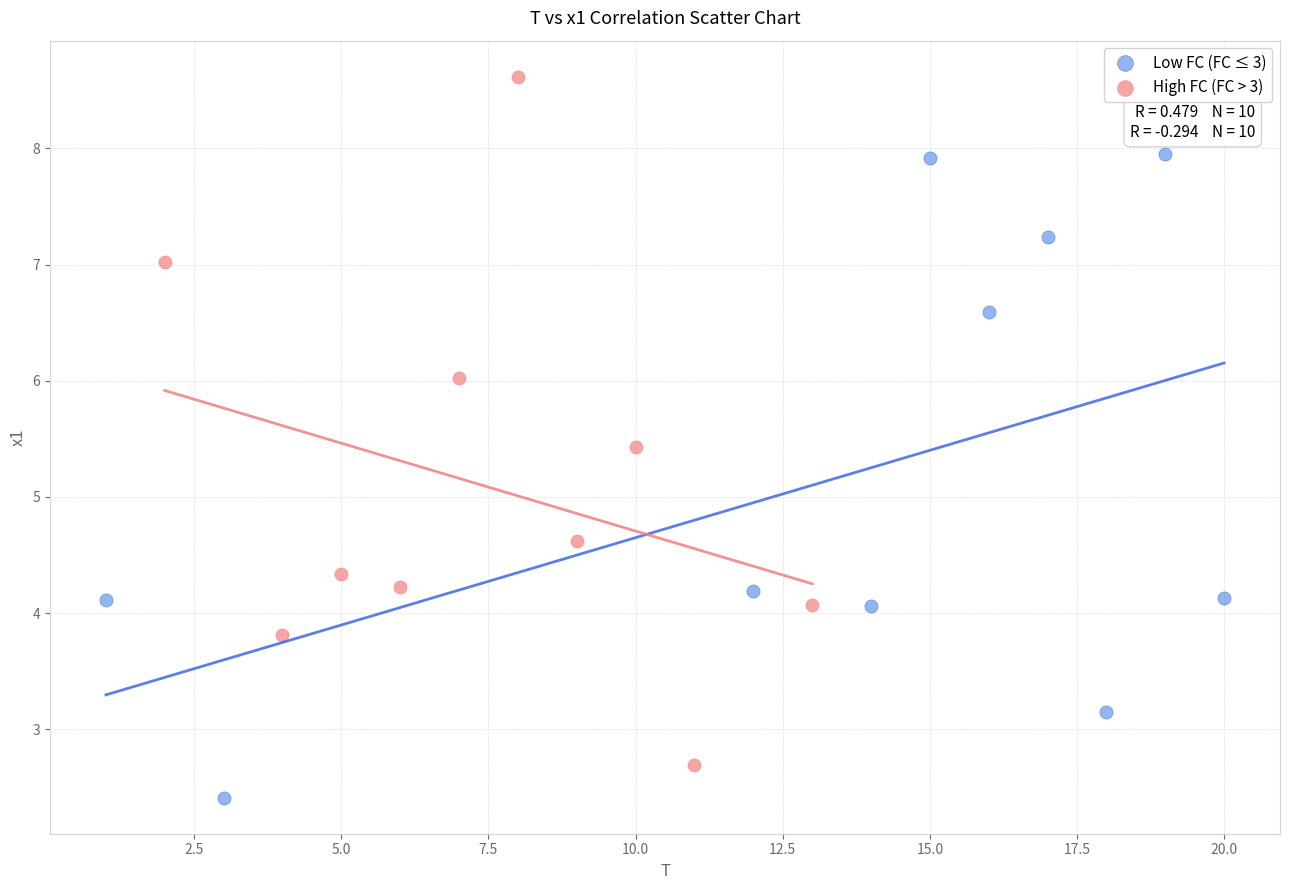

Which series contains the highest Y value?

High FC (FC > 3)